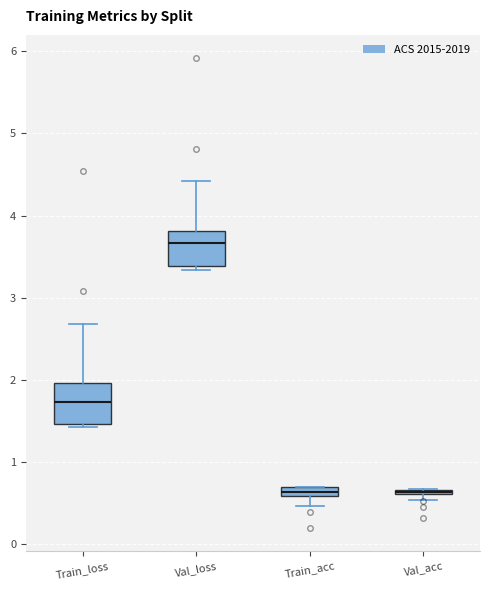

Where is the upper edge of the box for Val_acc on the y-axis? The values are not printed on the chart, so give them approximately, as read against the axis.

0.7